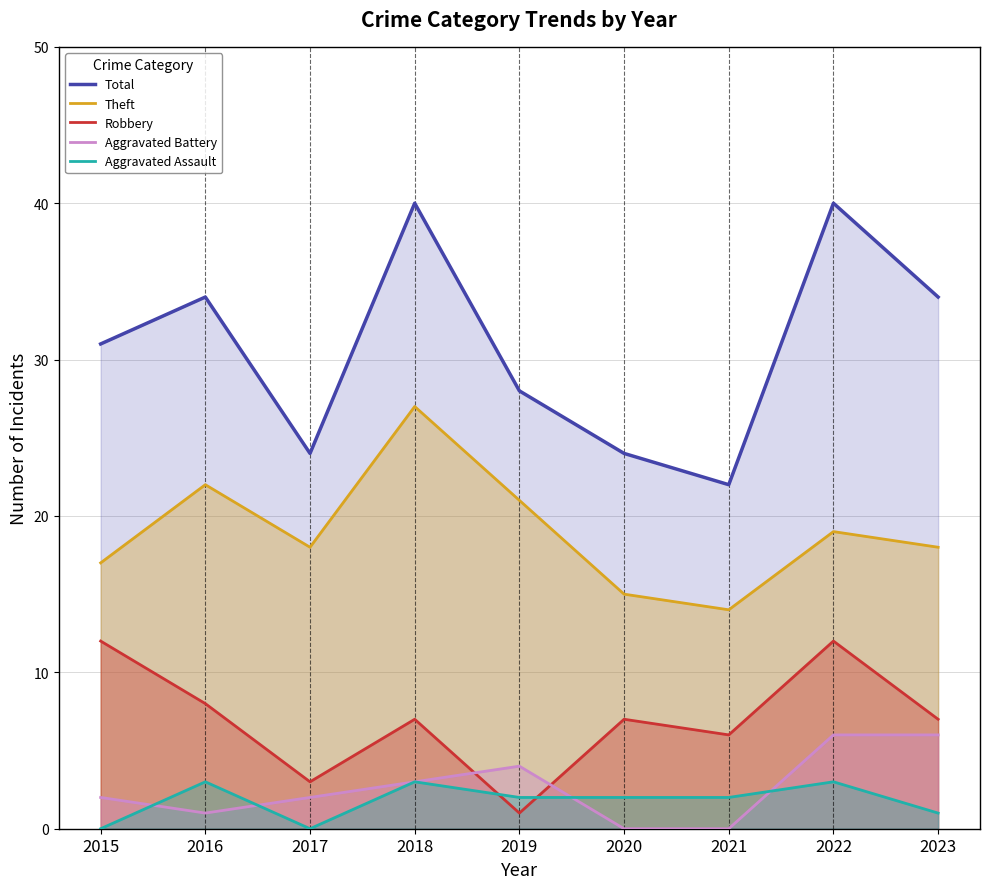

What is the sum of all Robbery values?

63